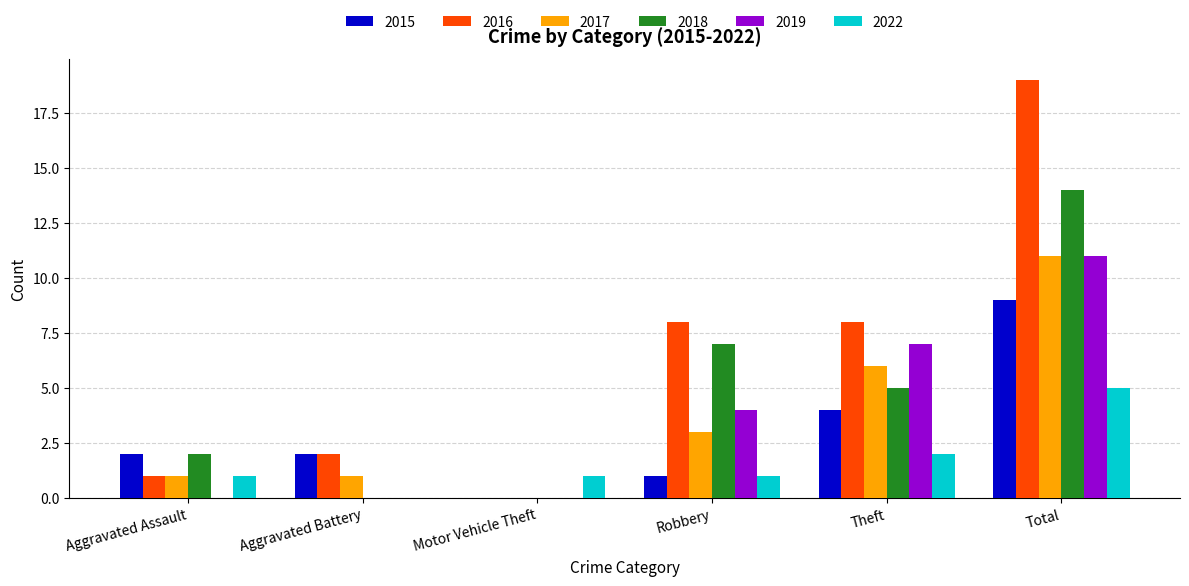

Reading left to right, transcribe all the data shown in this chart.

2015: Aggravated Assault=2	Aggravated Battery=2	Motor Vehicle Theft=0	Robbery=1	Theft=4	Total=9
2016: Aggravated Assault=1	Aggravated Battery=2	Motor Vehicle Theft=0	Robbery=8	Theft=8	Total=19
2017: Aggravated Assault=1	Aggravated Battery=1	Motor Vehicle Theft=0	Robbery=3	Theft=6	Total=11
2018: Aggravated Assault=2	Aggravated Battery=0	Motor Vehicle Theft=0	Robbery=7	Theft=5	Total=14
2019: Aggravated Assault=0	Aggravated Battery=0	Motor Vehicle Theft=0	Robbery=4	Theft=7	Total=11
2022: Aggravated Assault=1	Aggravated Battery=0	Motor Vehicle Theft=1	Robbery=1	Theft=2	Total=5